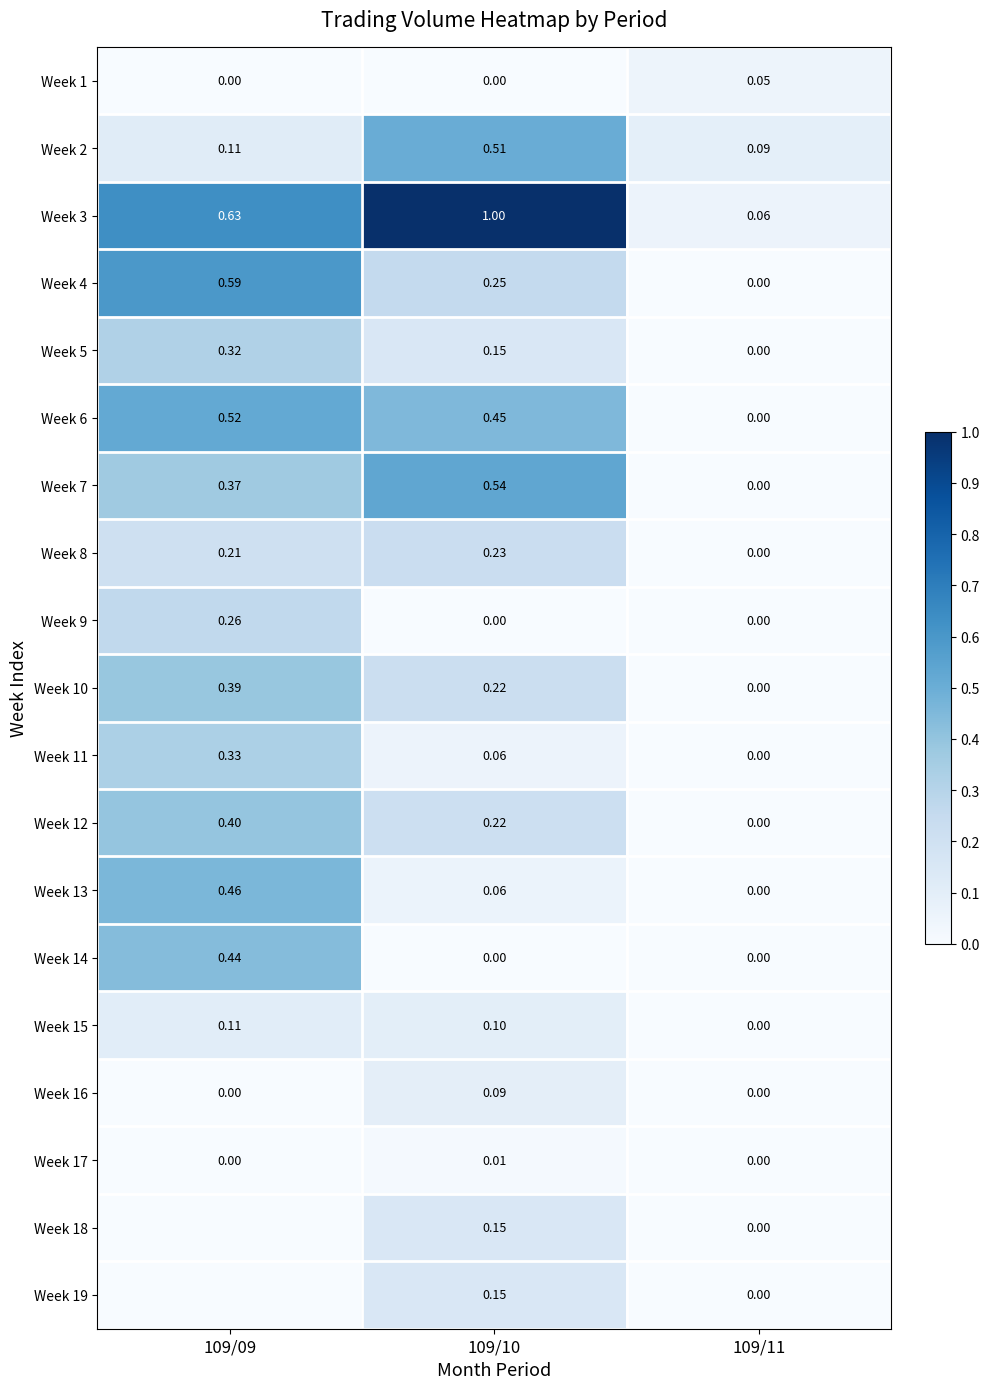

Is the value of Week 11 at 109/10 greater than the value of Week 1 at 109/09?

Yes